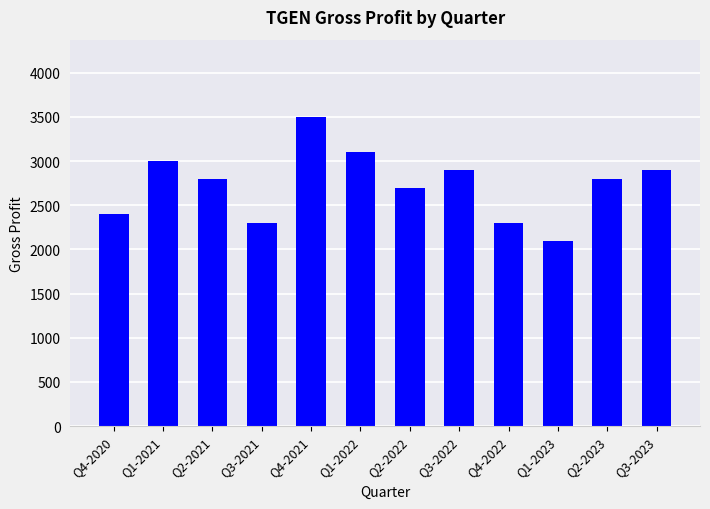

Reading left to right, what are all the values shown in this chart?

Q4-2020=2400	Q1-2021=3000	Q2-2021=2800	Q3-2021=2300	Q4-2021=3500	Q1-2022=3100	Q2-2022=2700	Q3-2022=2900	Q4-2022=2300	Q1-2023=2100	Q2-2023=2800	Q3-2023=2900